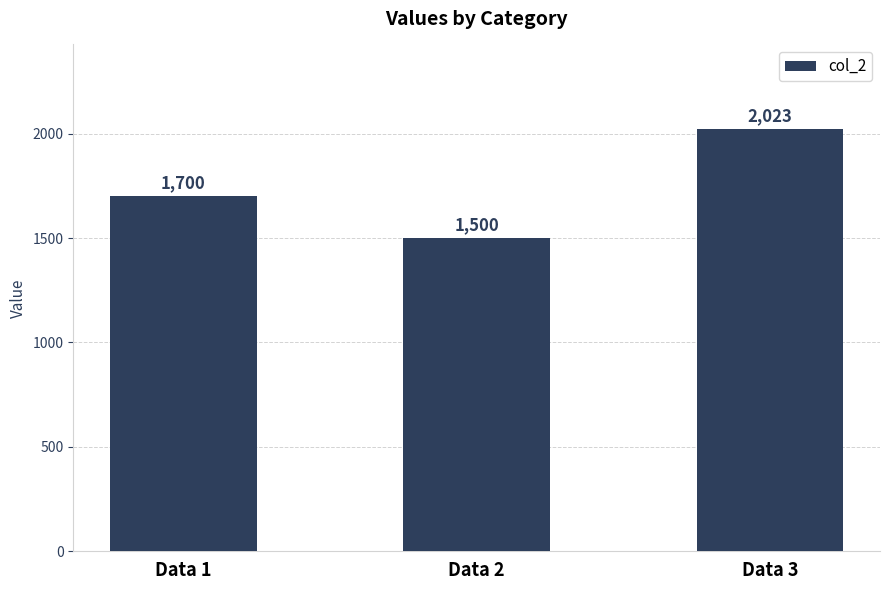

Which category has the highest value across all series?

Data 3